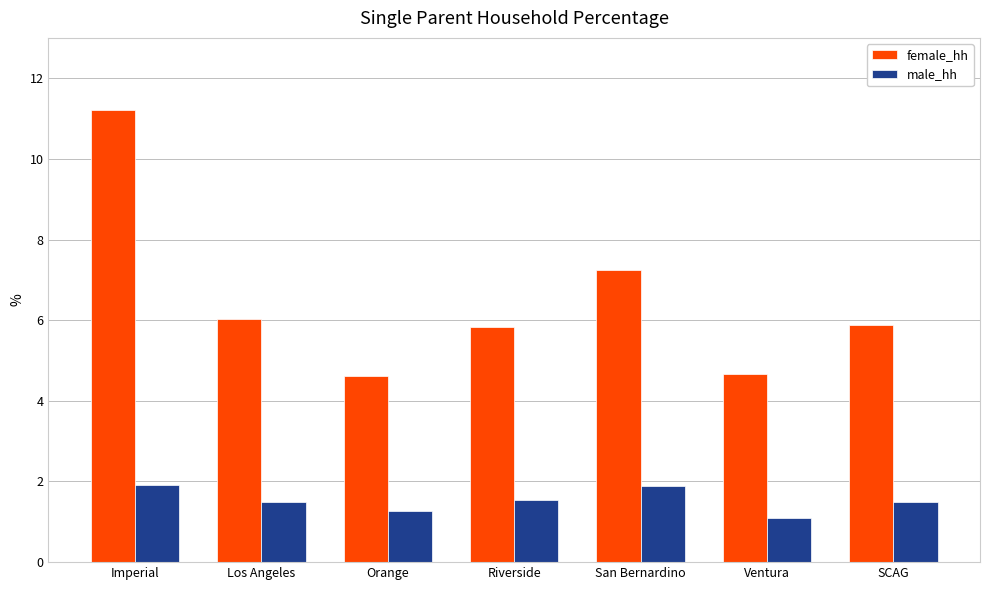

Which series has the largest total across all categories?

female_hh